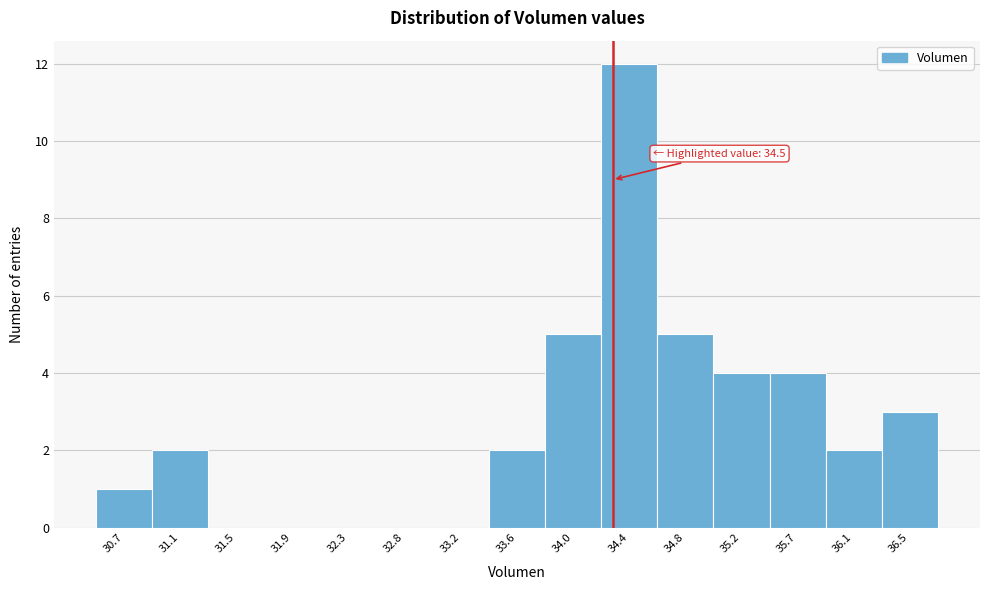

Reading right to left, transcribe all the data shown in this chart.

36.5=3	36.1=2	35.7=4	35.2=4	34.8=5	34.4=12	34.0=5	33.6=2	33.2=0	32.8=0	32.3=0	31.9=0	31.5=0	31.1=2	30.7=1